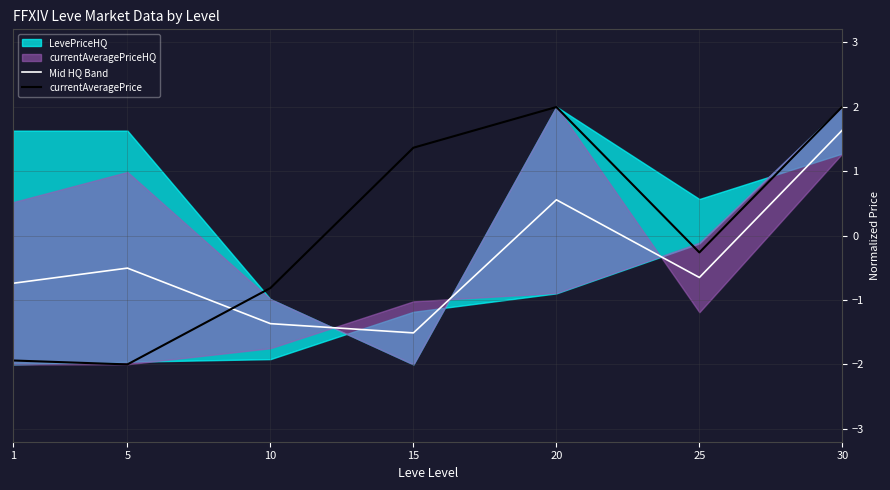

True or false: currentAveragePrice has more than 2 points higher than both neighbors.

False